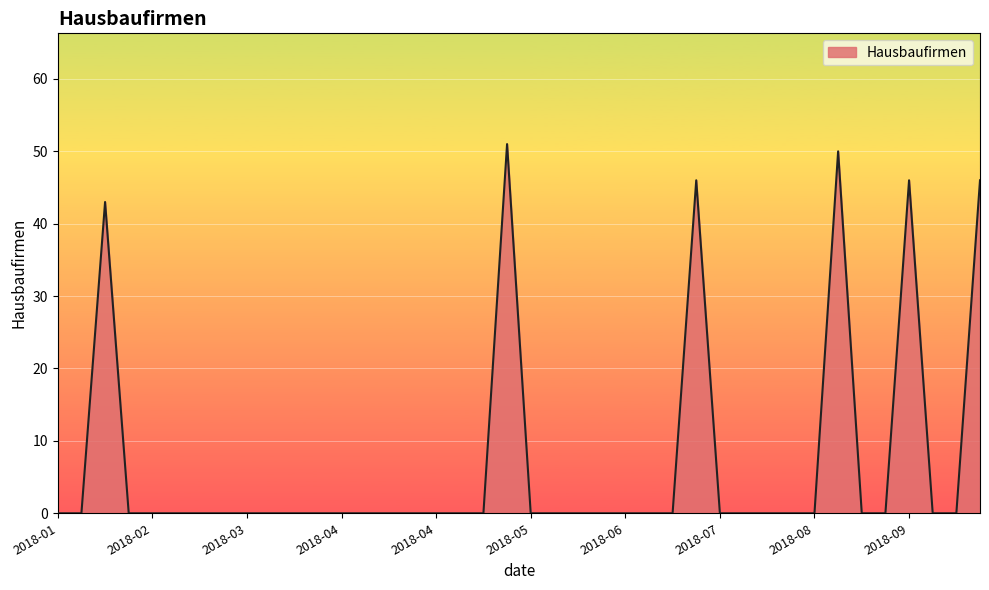

True or false: the data has more than 2 interior local peaks.

True